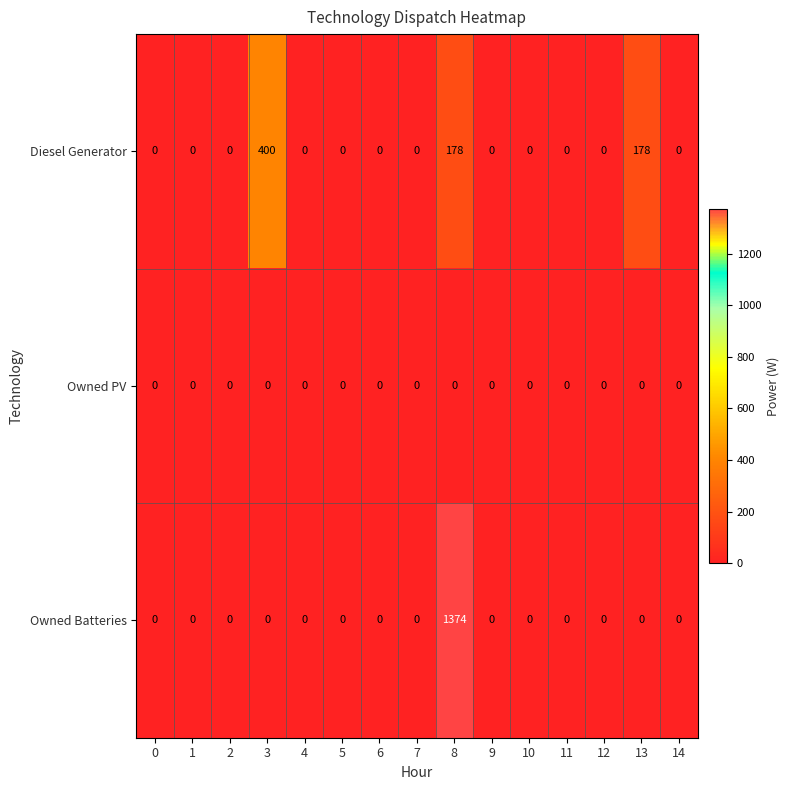

What is the average value of the Diesel Generator series?

50